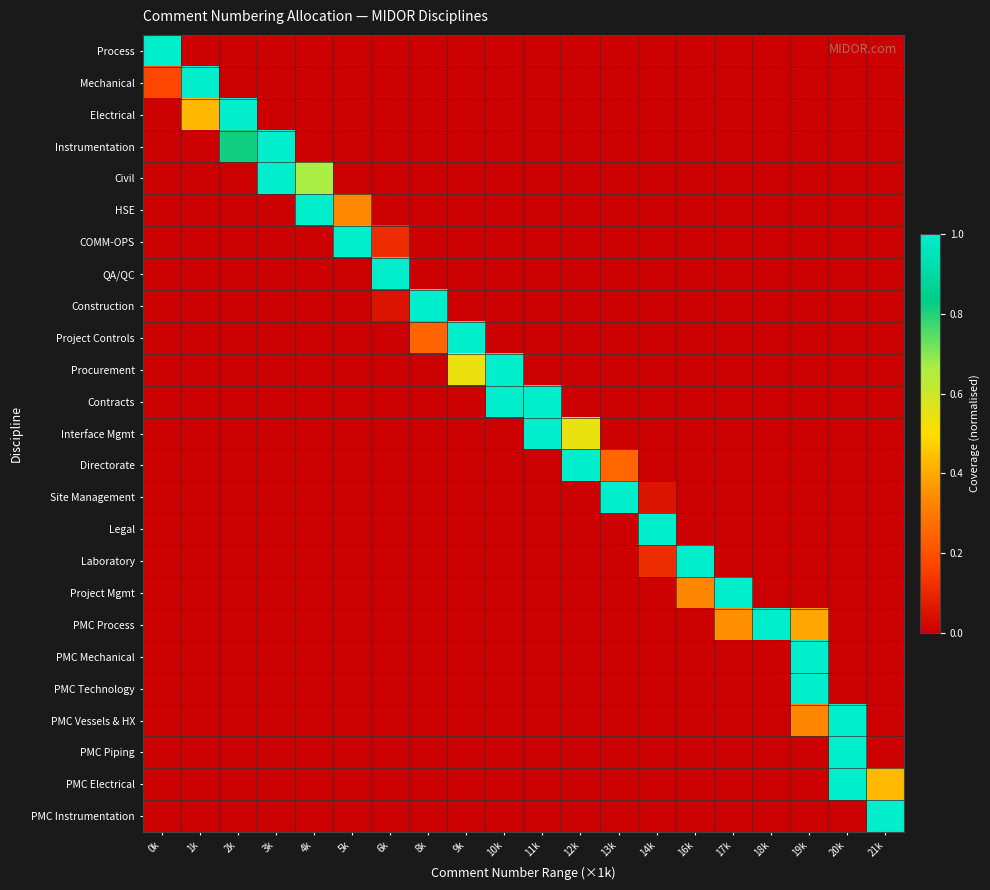

Rank the series by their maximum value, from lowest to highest.

Process, Mechanical, Electrical, Instrumentation, Civil, HSE, COMM-OPS, QA/QC, Construction, Project Controls, Procurement, Contracts, Interface Mgmt, Directorate, Site Management, Legal, Laboratory, Project Mgmt, PMC Process, PMC Mechanical, PMC Technology, PMC Vessels & HX, PMC Piping, PMC Electrical, PMC Instrumentation